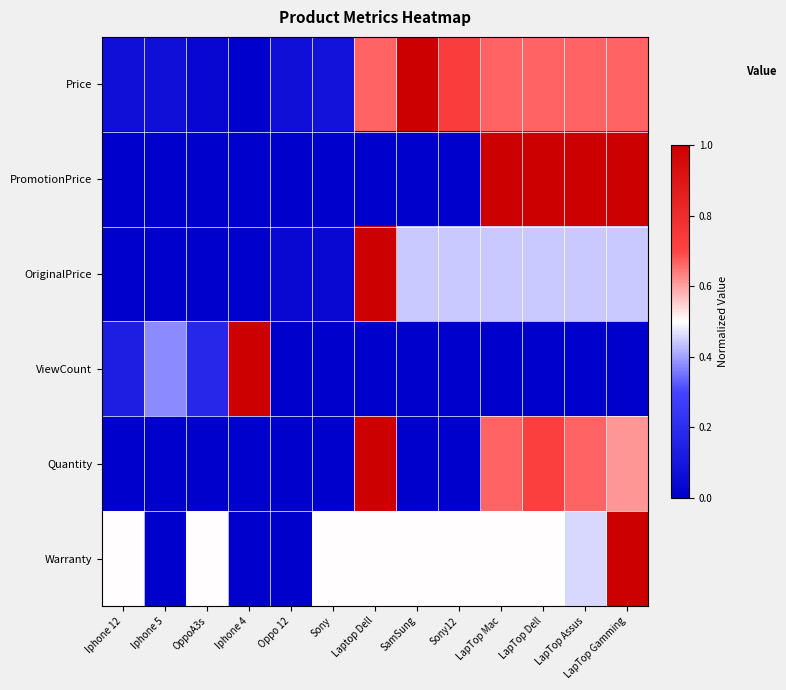

Reading left to right, what are all the values shown in this chart?

Price: Iphone 12=0.1	Iphone 5=0.1	OppoA3s=0.0	Iphone 4=0.0	Oppo 12=0.1	Sony=0.1	Laptop Dell=0.7	SamSung=1.0	Sony12=0.7	LapTop Mac=0.7	LapTop Dell=0.7	LapTop Assus=0.7	LapTop Gamming=0.7
PromotionPrice: Iphone 12=0.0	Iphone 5=0.0	OppoA3s=0.0	Iphone 4=0.0	Oppo 12=0.0	Sony=0.0	Laptop Dell=0.0	SamSung=0.0	Sony12=0.0	LapTop Mac=1.0	LapTop Dell=1.0	LapTop Assus=1.0	LapTop Gamming=1.0
OriginalPrice: Iphone 12=0.0	Iphone 5=0.0	OppoA3s=0.0	Iphone 4=0.0	Oppo 12=0.0	Sony=0.0	Laptop Dell=1.0	SamSung=0.4	Sony12=0.4	LapTop Mac=0.4	LapTop Dell=0.4	LapTop Assus=0.4	LapTop Gamming=0.4
ViewCount: Iphone 12=0.1	Iphone 5=0.4	OppoA3s=0.2	Iphone 4=1.0	Oppo 12=0.0	Sony=0.0	Laptop Dell=0.0	SamSung=0.0	Sony12=0.0	LapTop Mac=0.0	LapTop Dell=0.0	LapTop Assus=0.0	LapTop Gamming=0.0
Quantity: Iphone 12=0.0	Iphone 5=0.0	OppoA3s=0.0	Iphone 4=0.0	Oppo 12=0.0	Sony=0.0	Laptop Dell=1.0	SamSung=0.0	Sony12=0.0	LapTop Mac=0.7	LapTop Dell=0.7	LapTop Assus=0.7	LapTop Gamming=0.6
Warranty: Iphone 12=0.5	Iphone 5=0.0	OppoA3s=0.5	Iphone 4=0.0	Oppo 12=0.0	Sony=0.5	Laptop Dell=0.5	SamSung=0.5	Sony12=0.5	LapTop Mac=0.5	LapTop Dell=0.5	LapTop Assus=0.5	LapTop Gamming=1.0